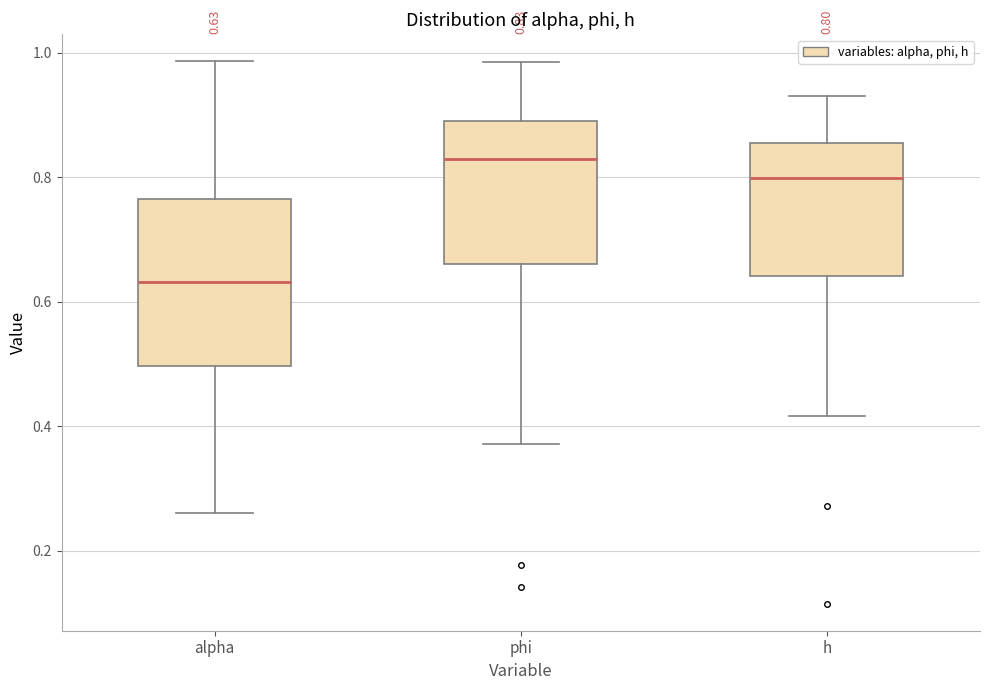

Which box is the tallest, from its lower edge to its upper edge?

alpha